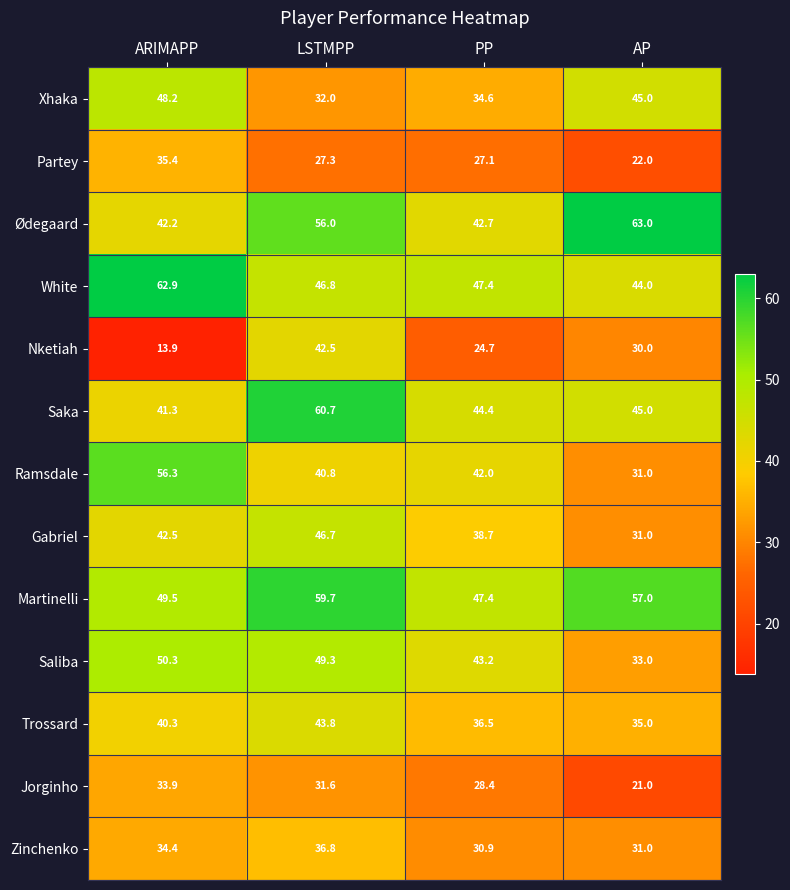

Between PP and AP, which series saw the biggest shift?

Ødegaard